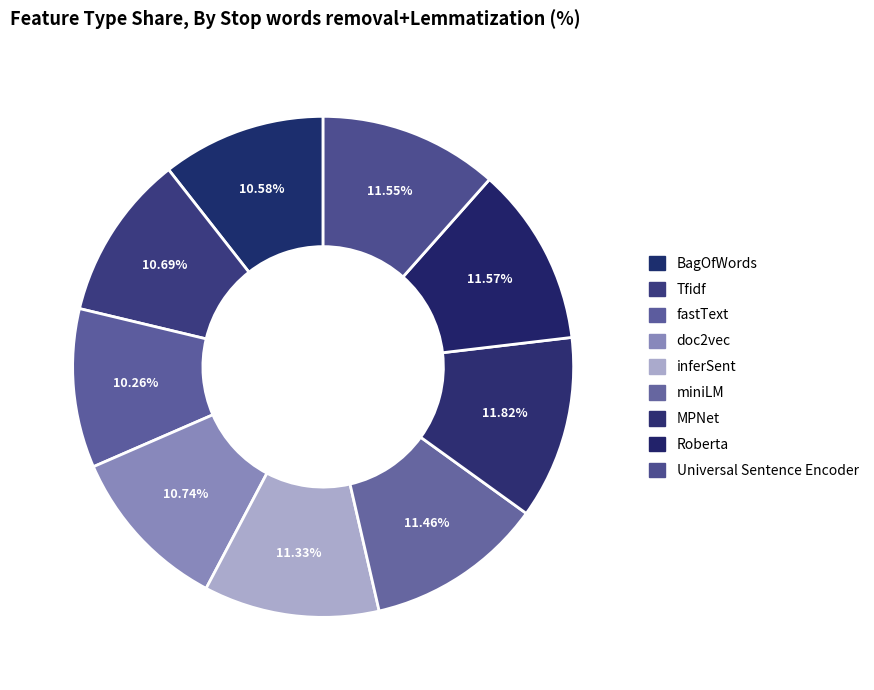

Does any single category account for the majority?

No